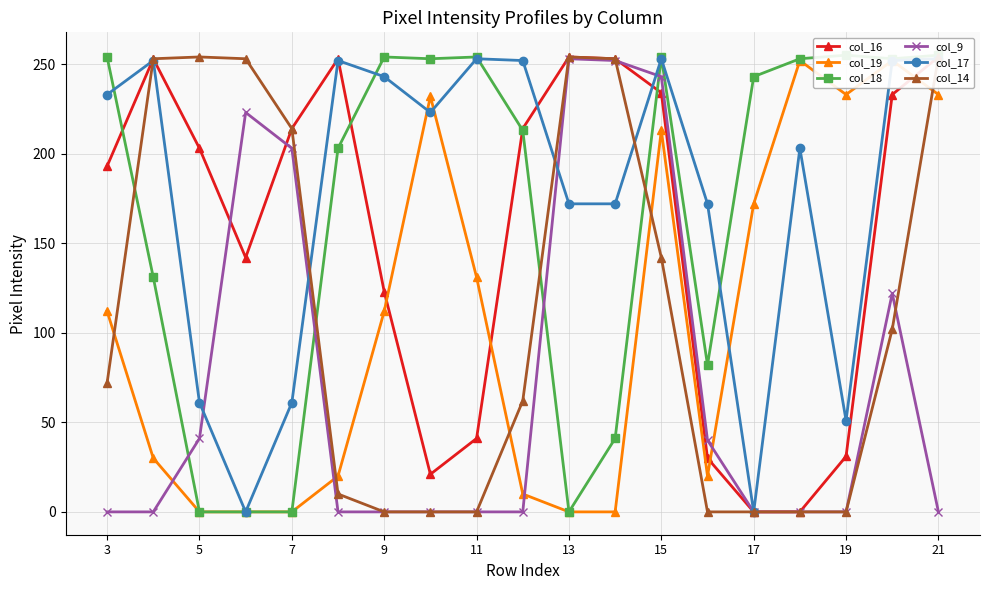

How many values in col_19 are above zero?

14